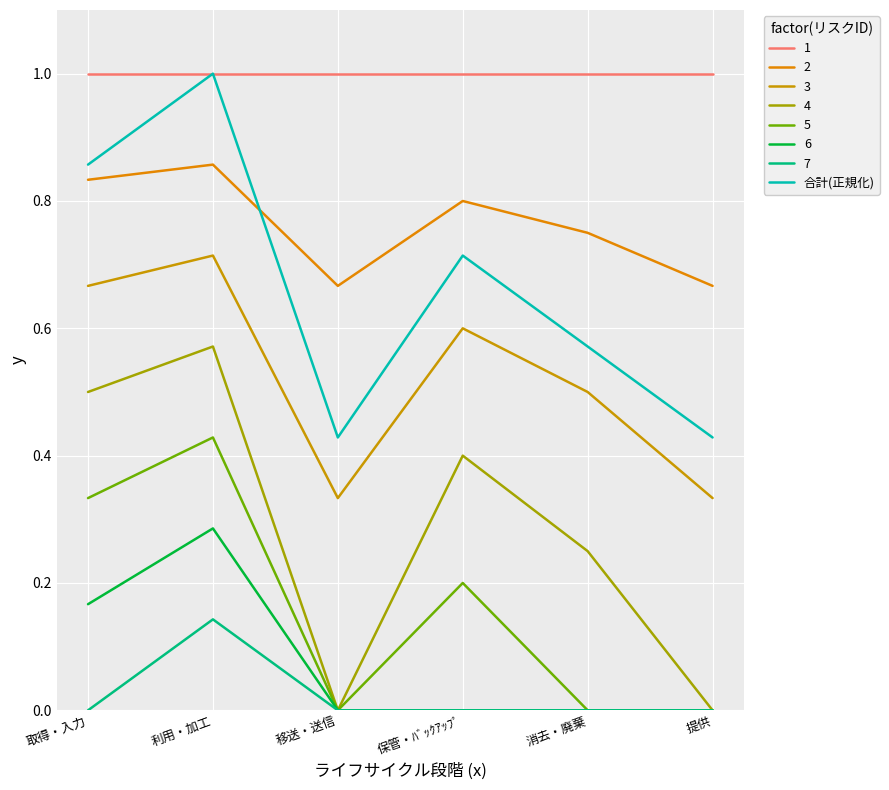

Is this an area chart (filled region under the line)?

No